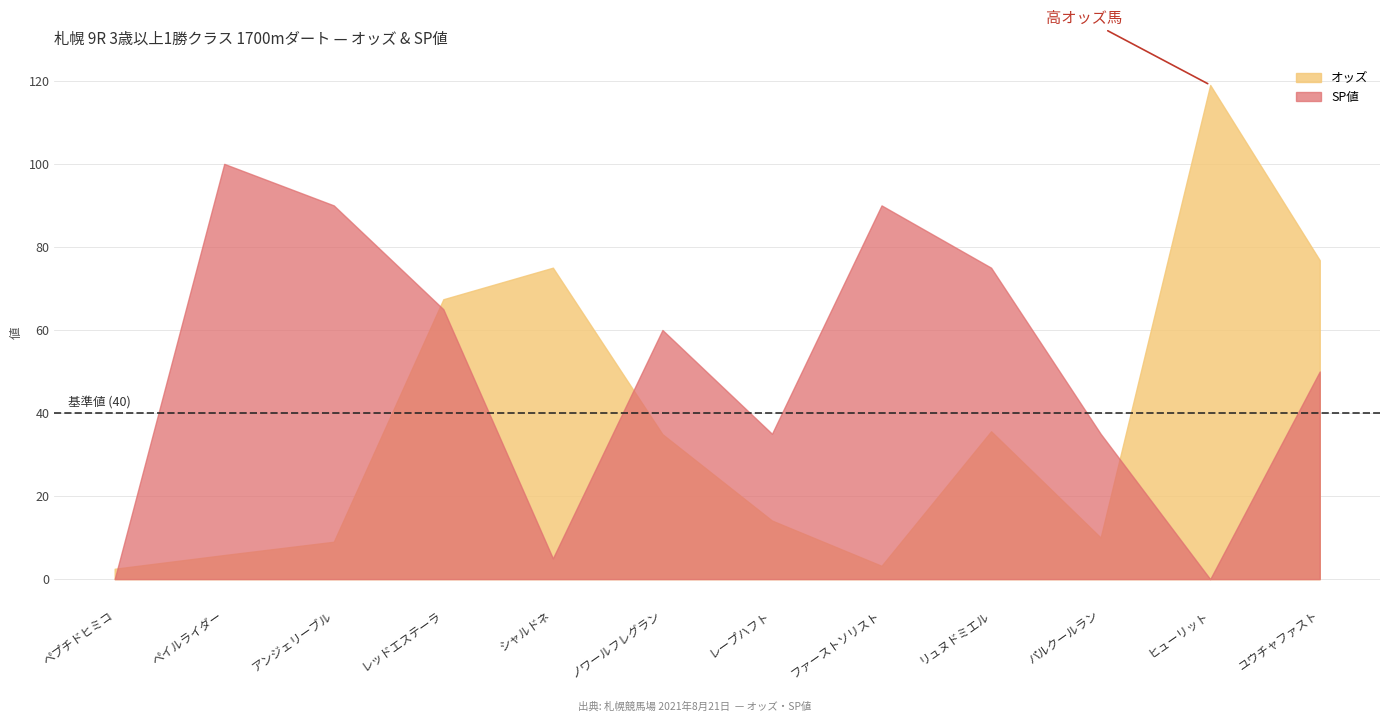

At which category is the sum across all series the highest?

レッドエステーラ